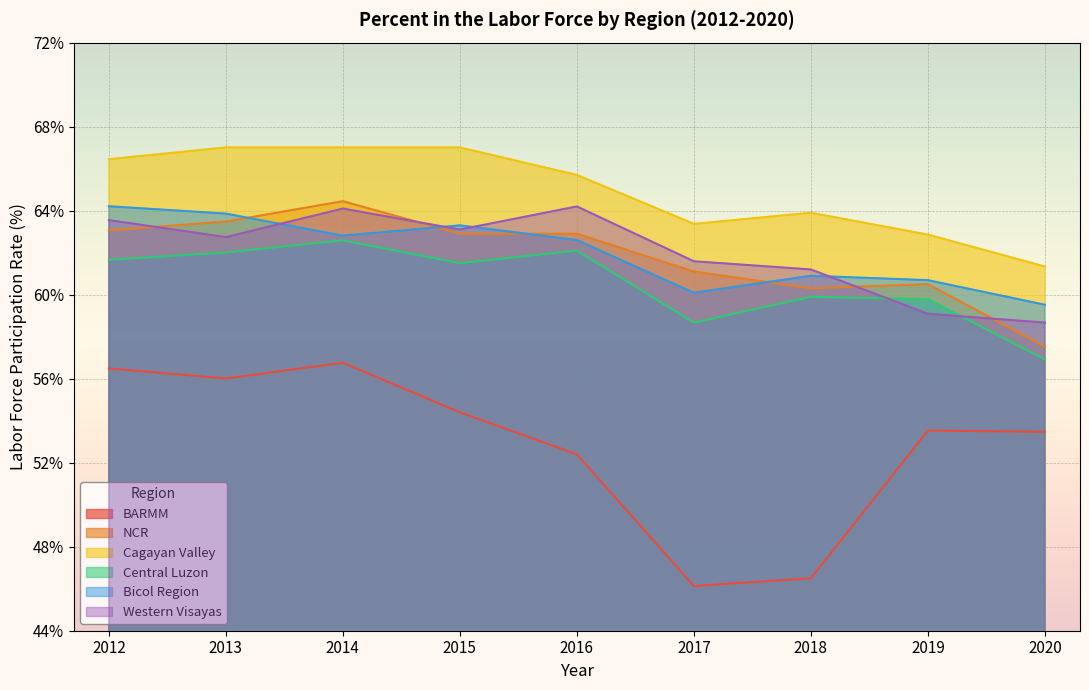

True or false: BARMM has more than 0 points higher than both neighbors.

True